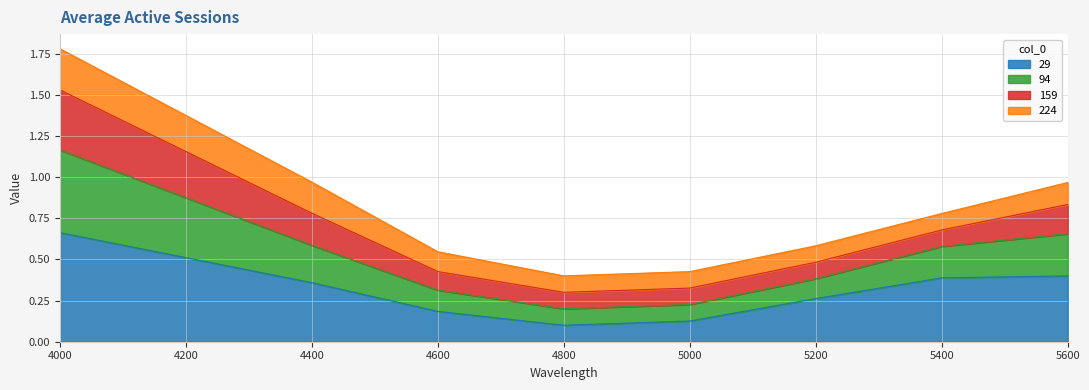

At which label does 94 reach its peak?

4000